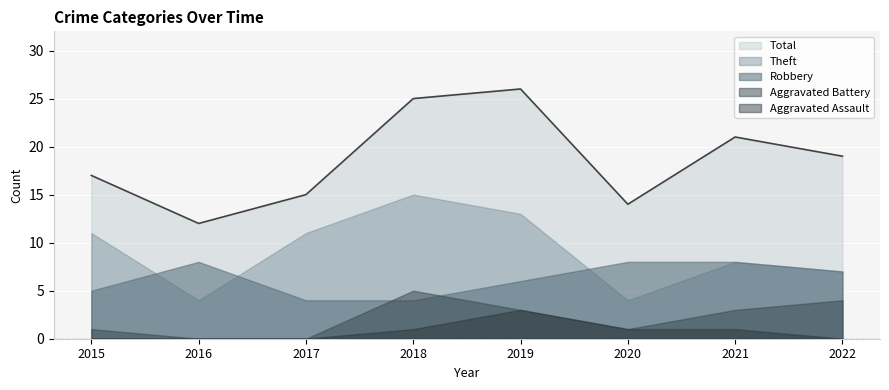

Is the value of Aggravated Assault at 2017 greater than the value of Theft at 2018?

No